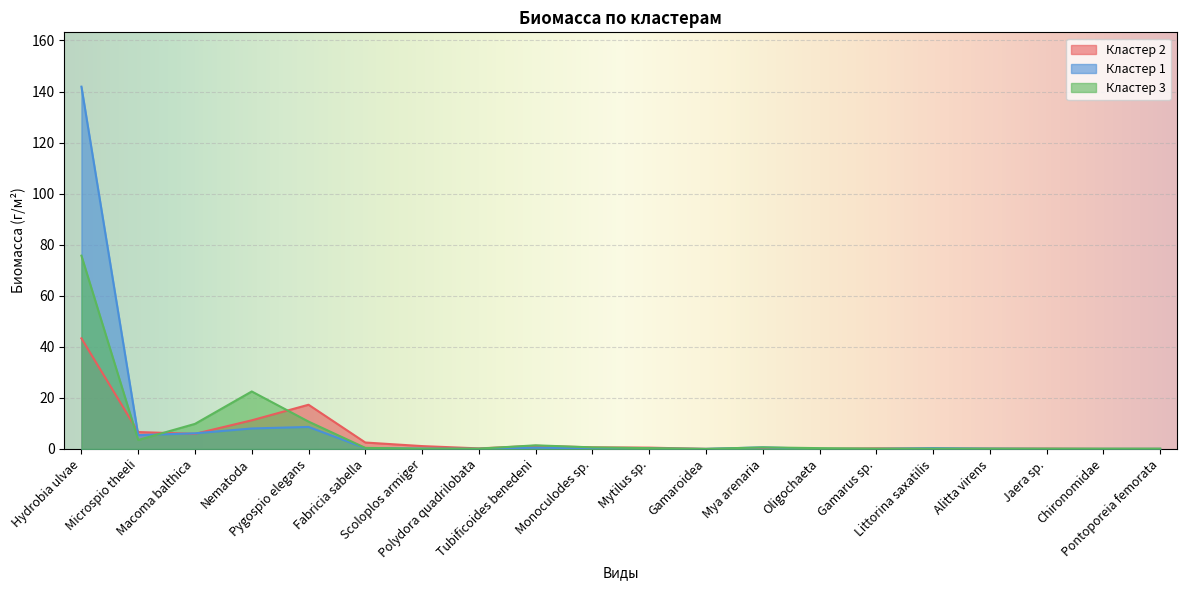

What is the difference between the highest and lowest values at Jaera sp.?

0.1